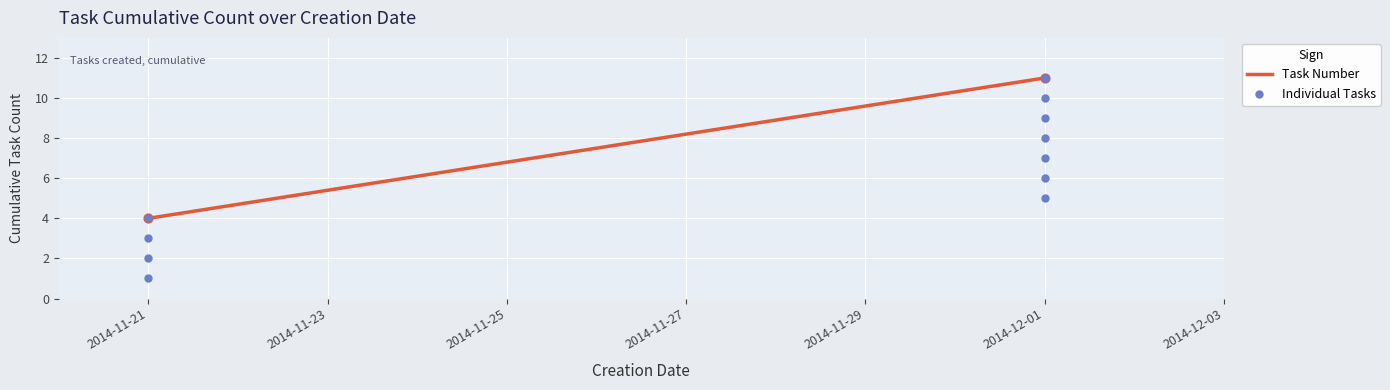

What is the ratio of the value at 2014-12-01 to the value at 2014-12-01?

0.9